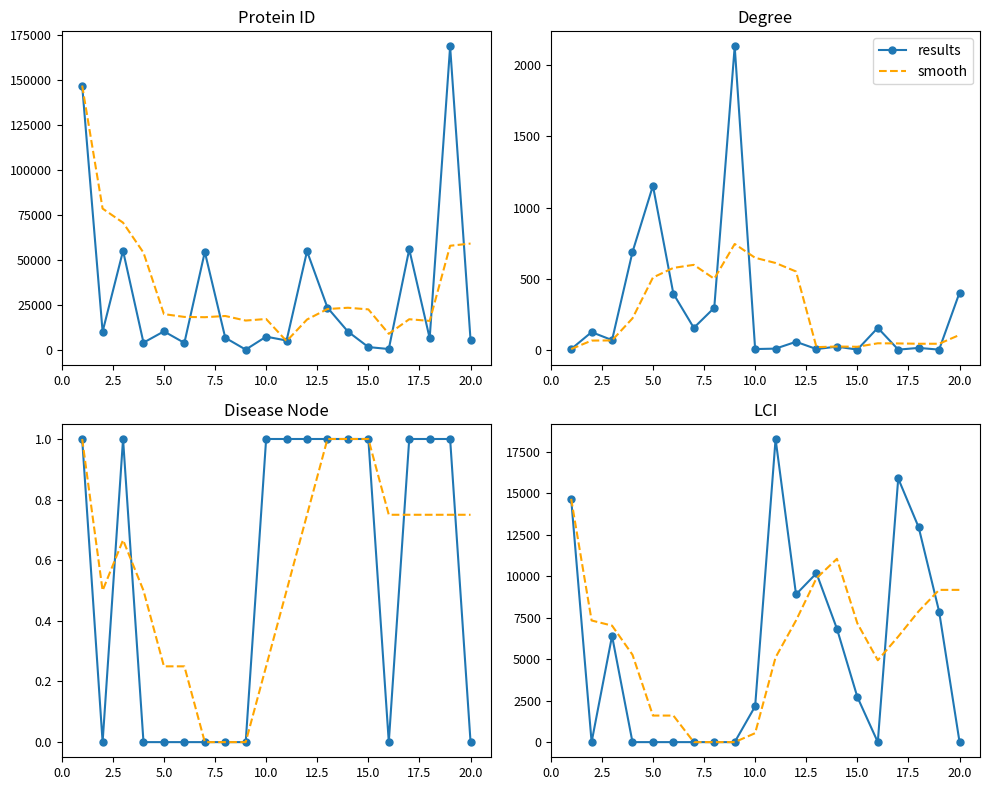

What are all the series names shown in the legend?

results, smooth